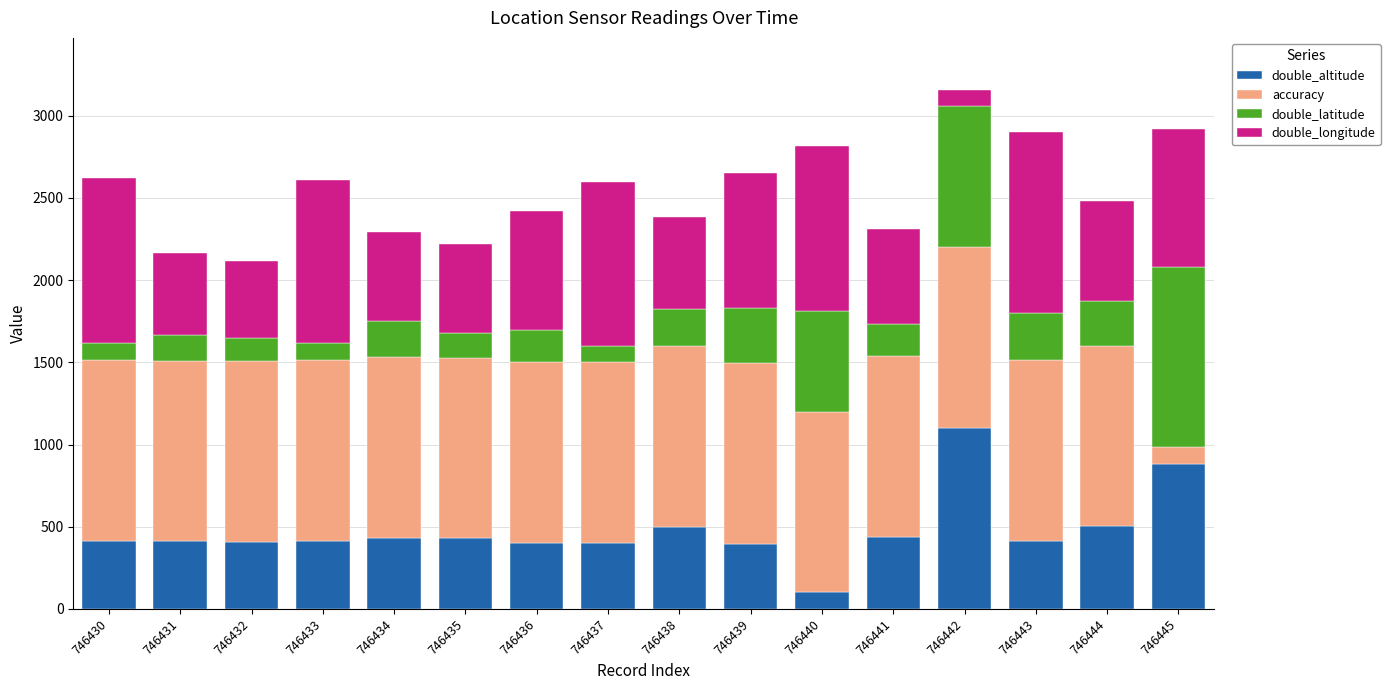

Which category has the lowest value in the double_altitude series?

746440